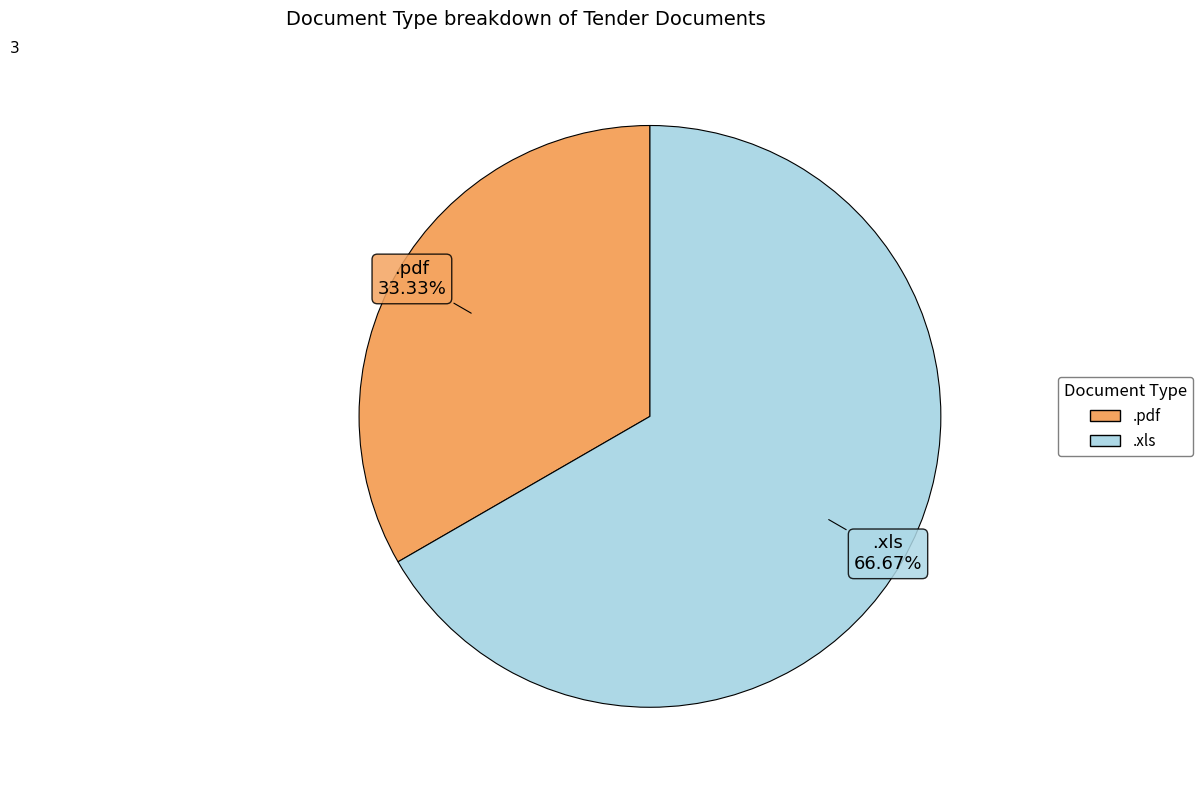

Between .xls and .pdf, which is larger?

.xls